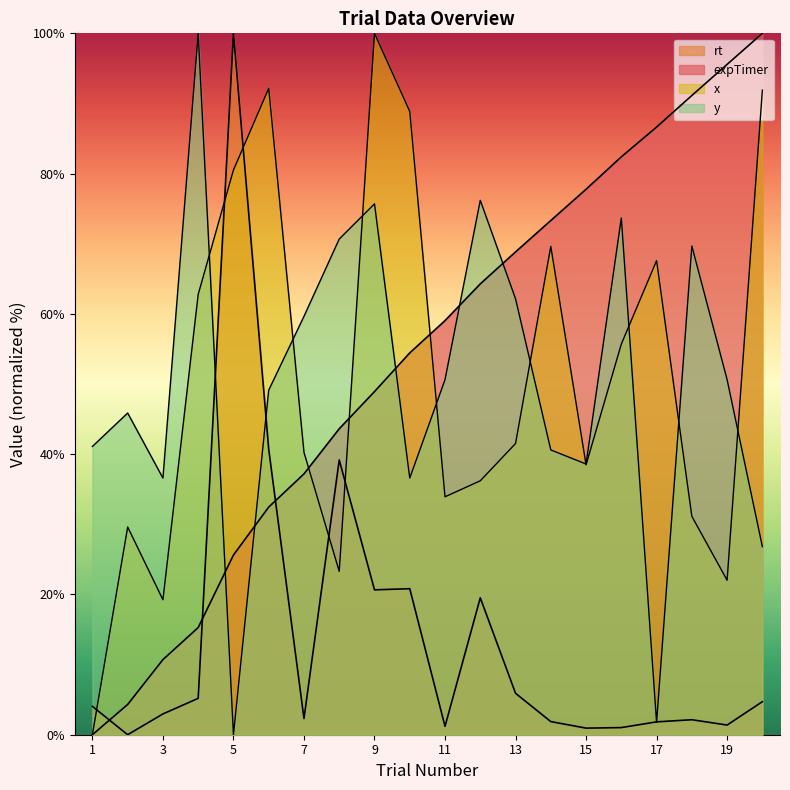

The value of expTimer at 2 is 6.0. True or false?

False